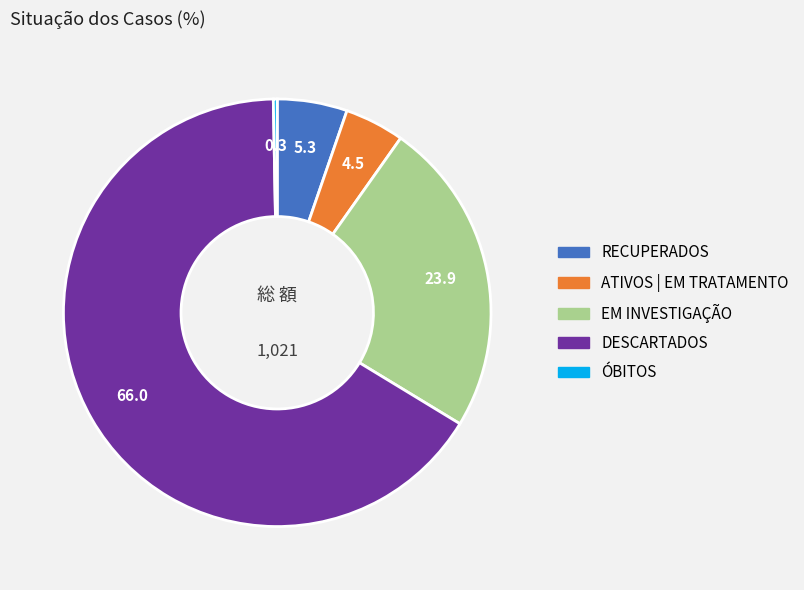

Do DESCARTADOS and RECUPERADOS together represent more than half of the pie?

Yes